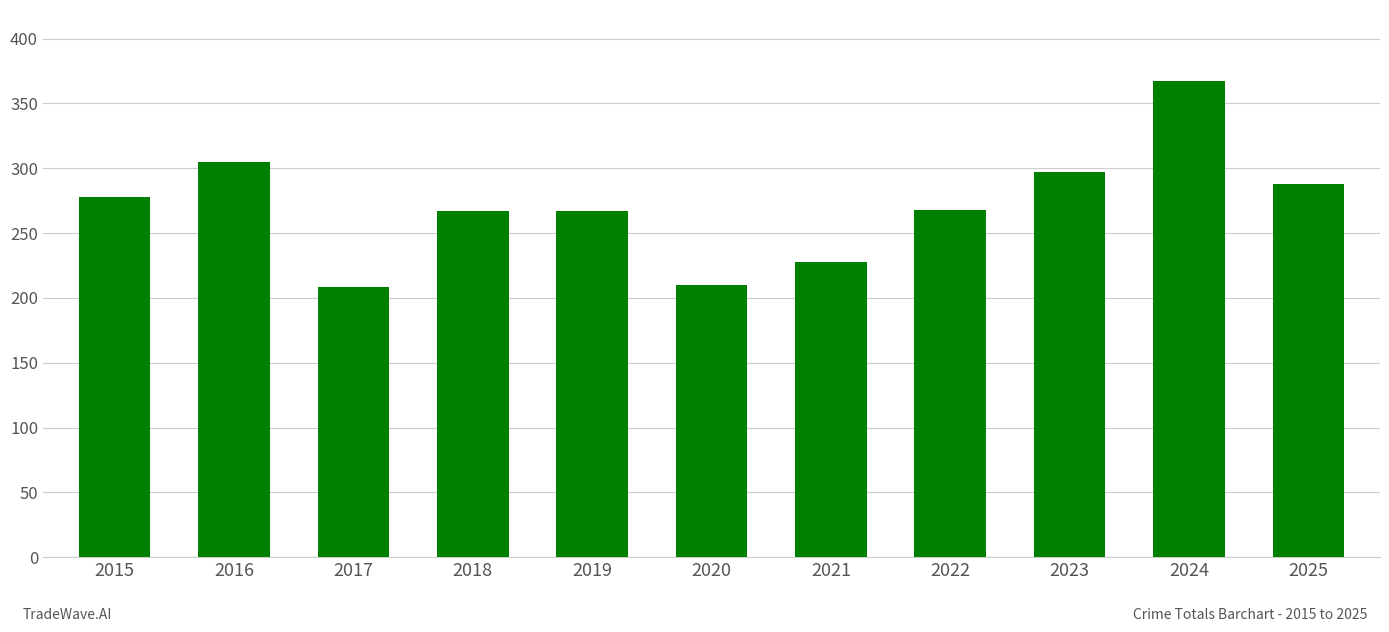

What is the greatest value displayed?

367